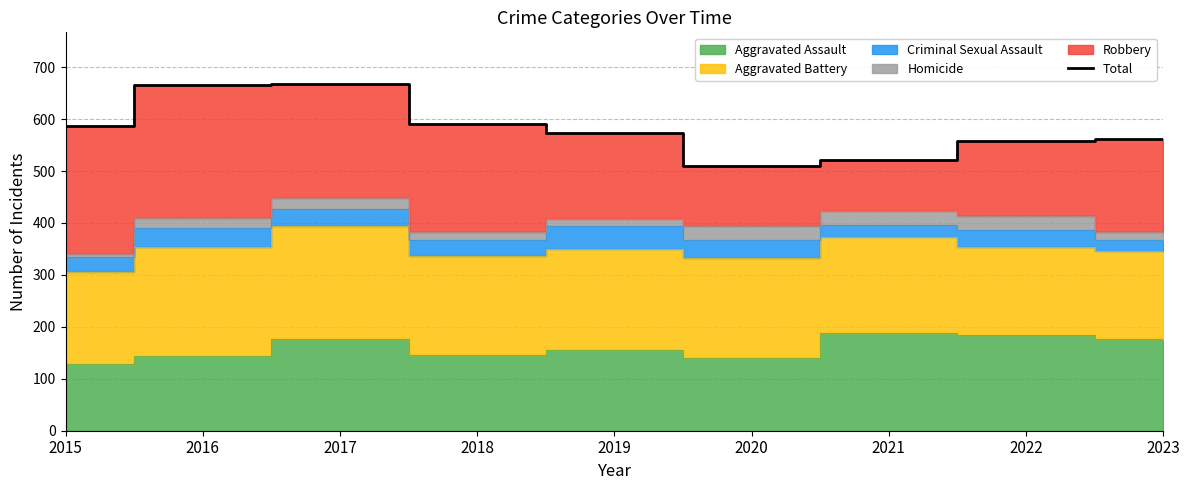

What is the change in value from 2015 to 2023?

-24